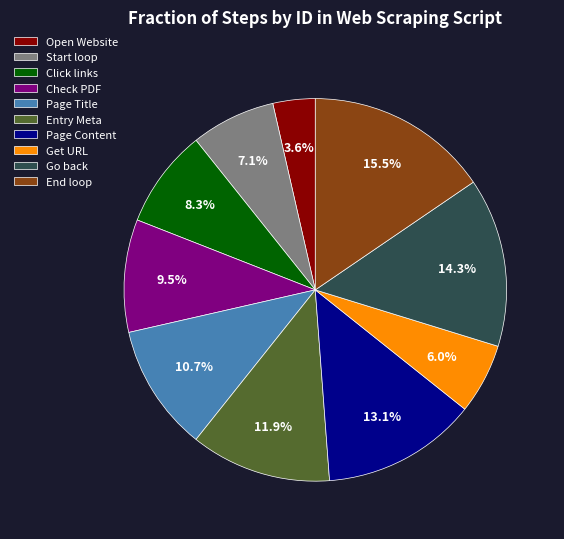

What percentage is the Page Title slice, to the nearest percent?

11%